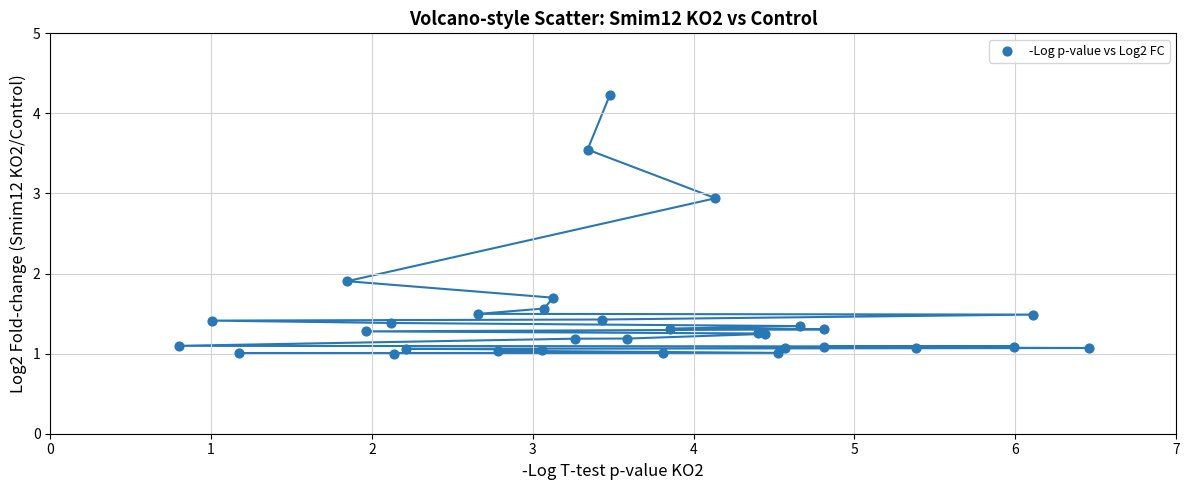

What Y value in the scatter plot is closest to 2?

1.9